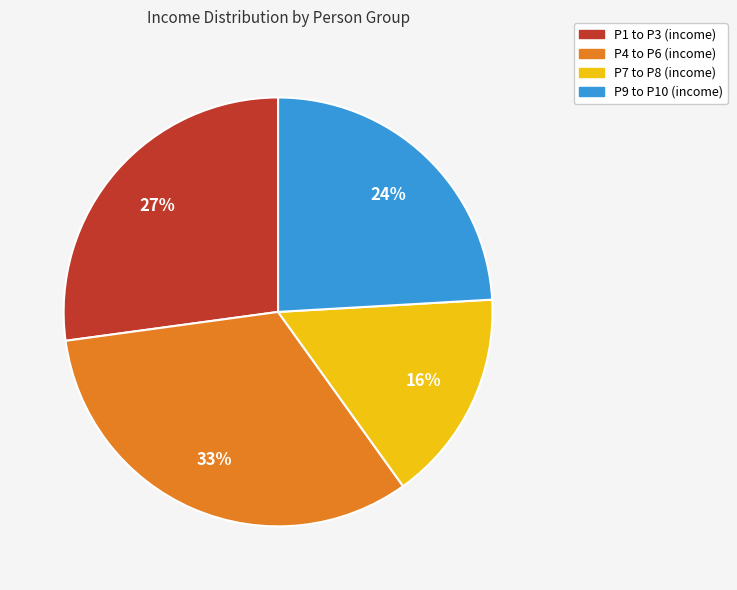

Is there any slice that represents more than half of the pie?

No